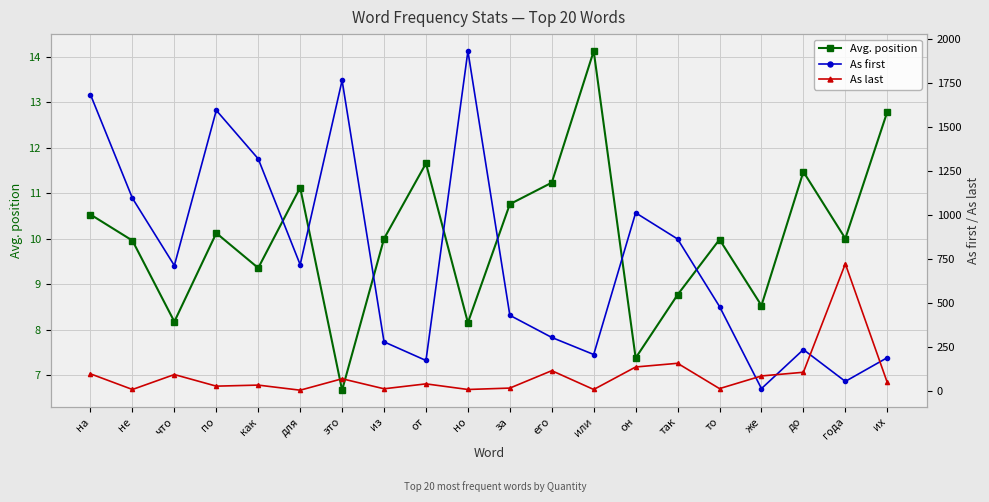

List the labels in order of As first value, largest first.

но, это, на, по, как, не, он, так, для, что, то, за, его, из, до, или, их, от, года, же